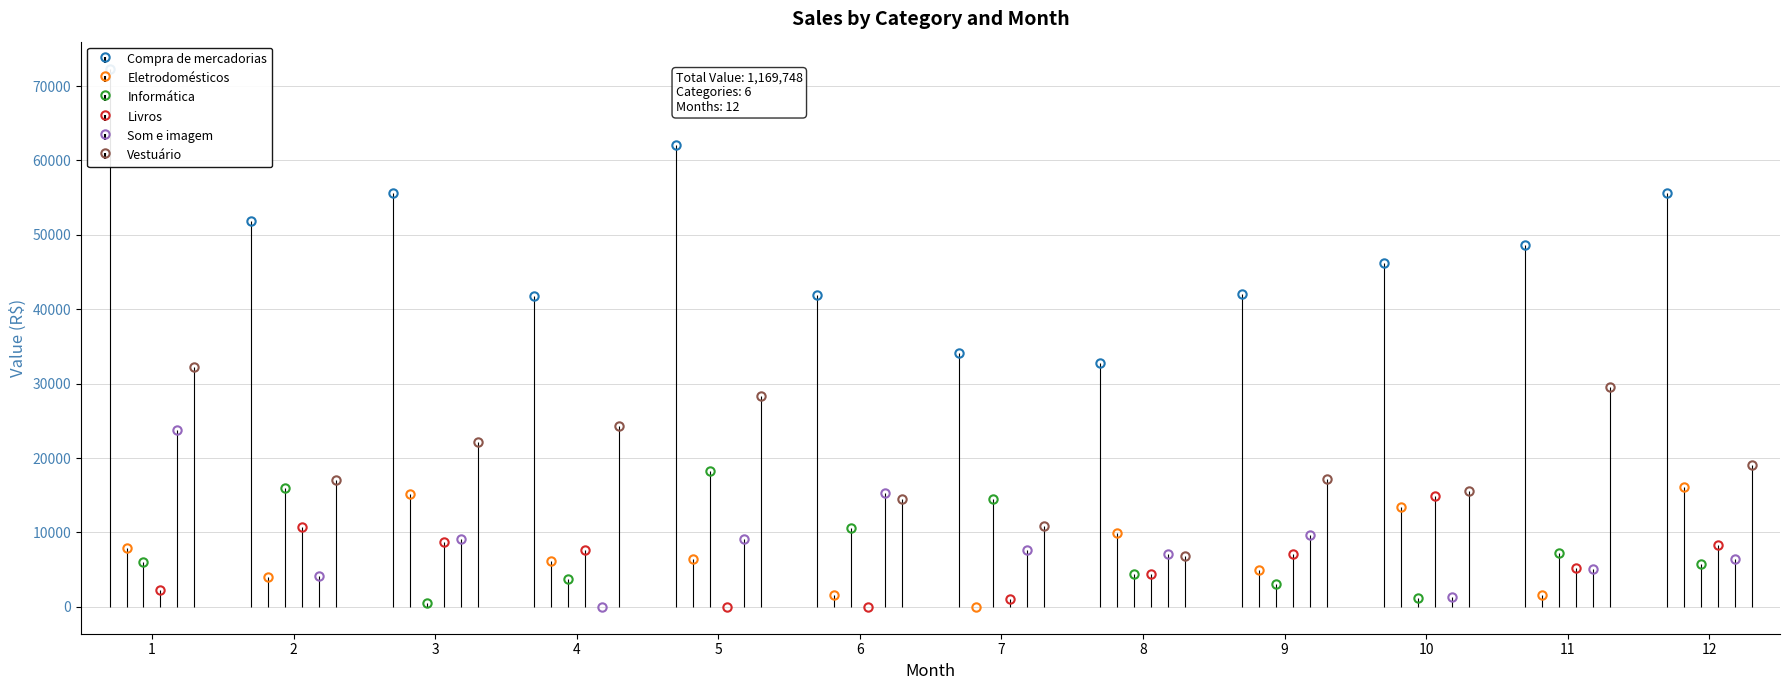

Which series has the widest spread of values?

Compra de mercadorias